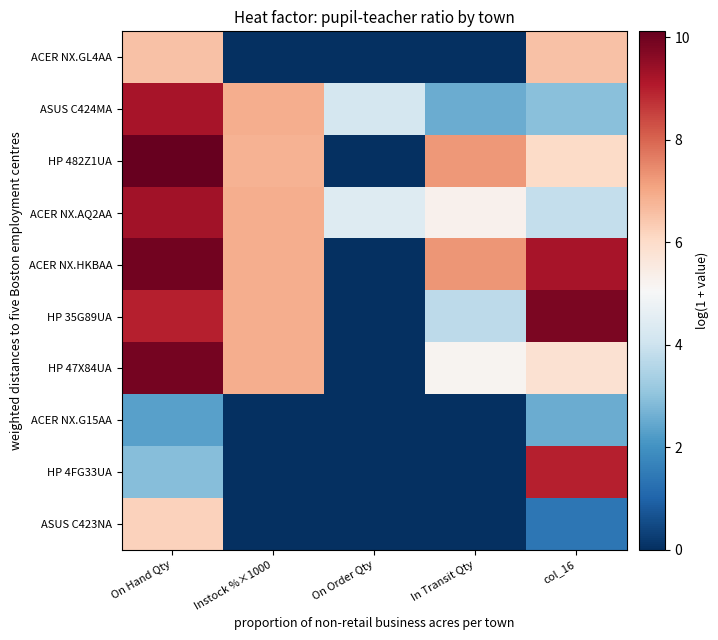

Which series has the largest total across all categories?

ACER NX.HKBAA